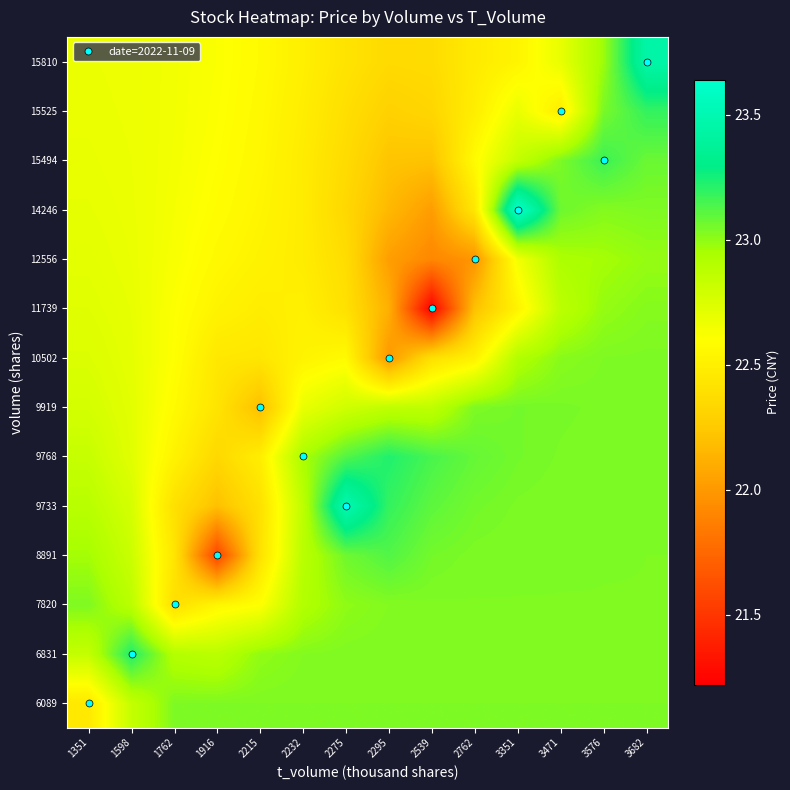

What is the difference between the highest and lowest values at 2762?

1.1